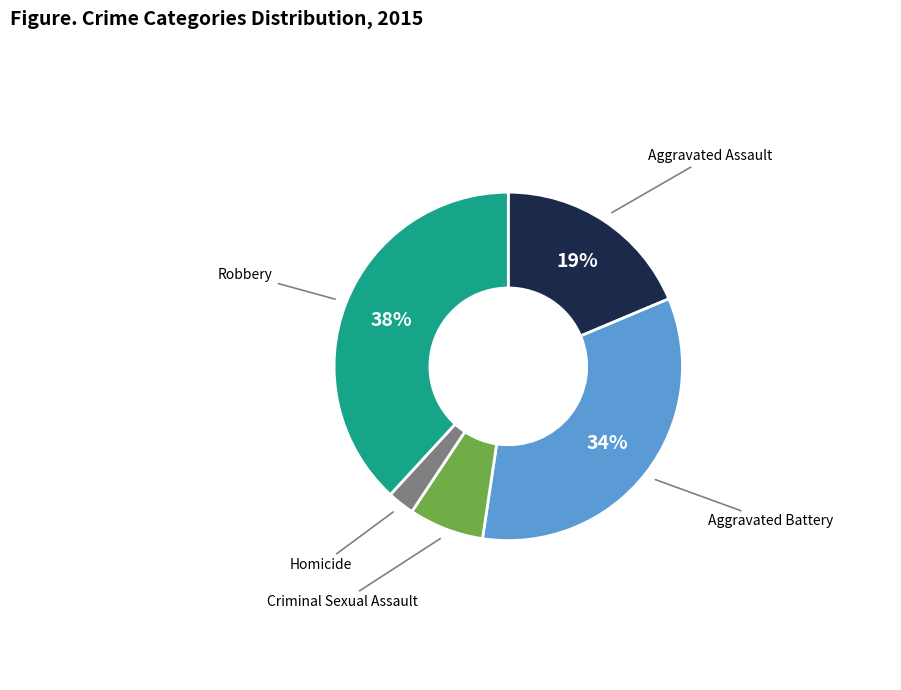

To the nearest percent, what is the average slice percentage?

20%